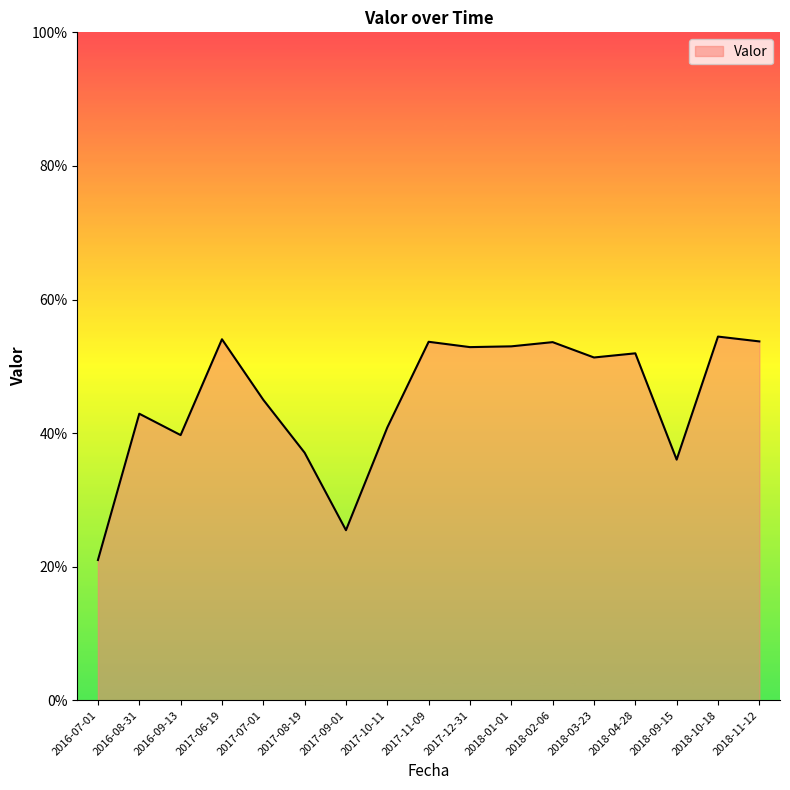

Count the values in the range 0 to 1.

17